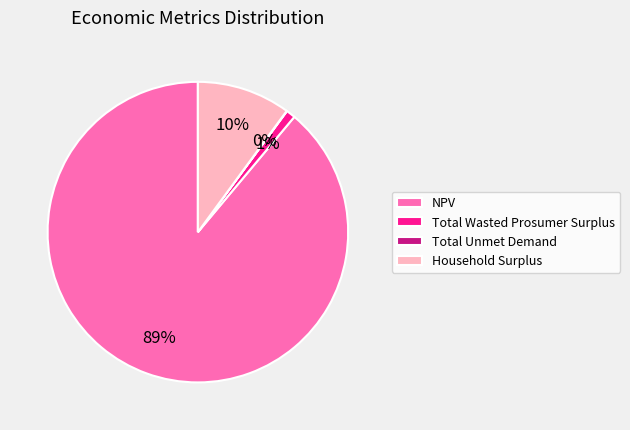

Which category has the biggest portion of the pie?

NPV